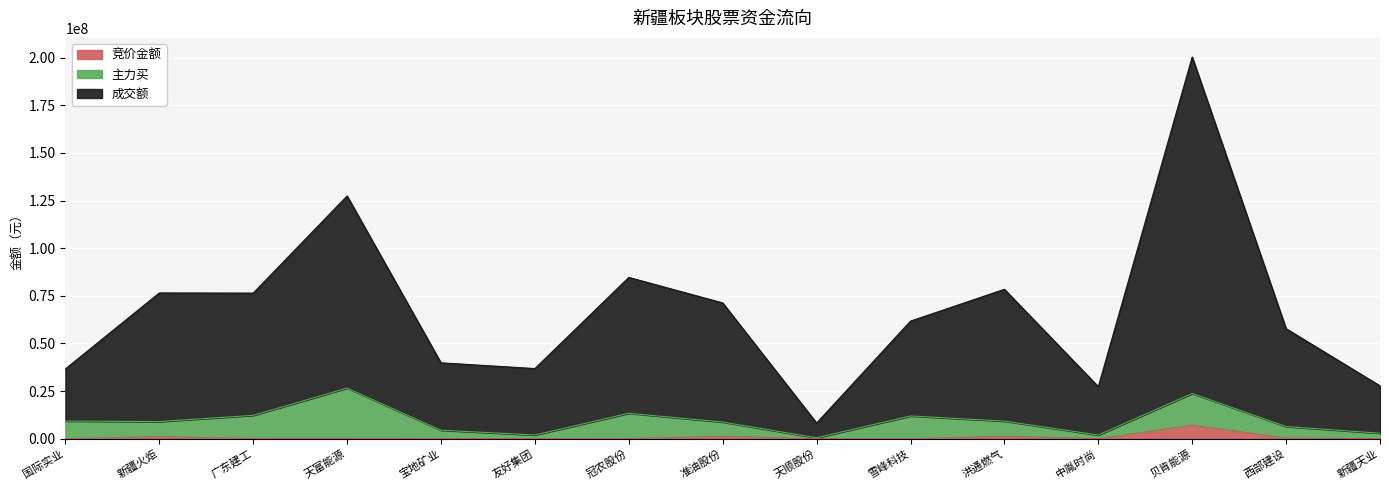

True or false: 竞价金额 and 成交额 cross at least once.

False